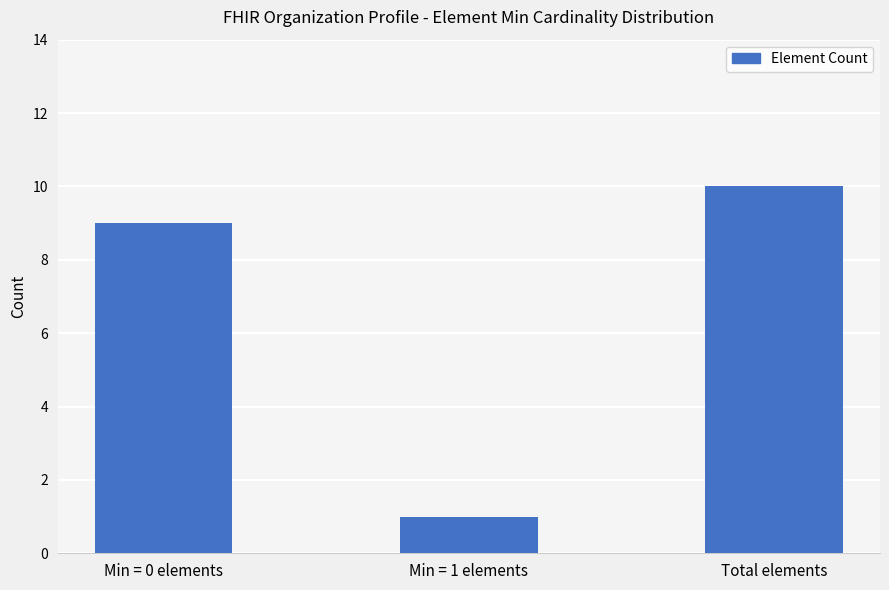

What is the sum of the values at Min = 1 elements and Min = 0 elements?

10